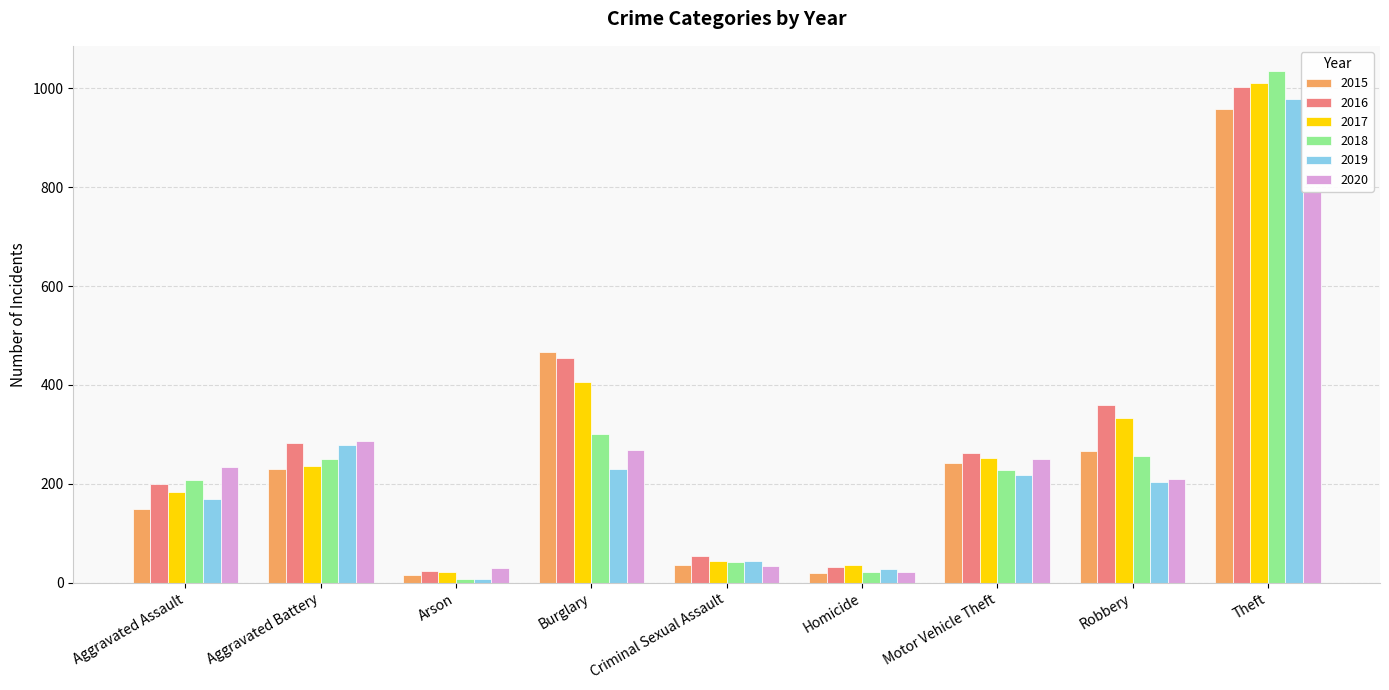

What is the sum of all 2016 values?

2670